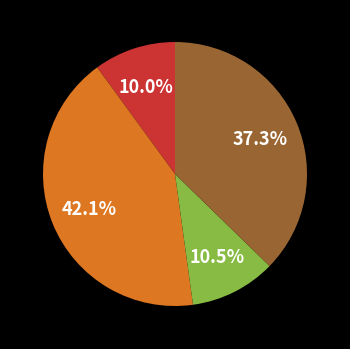

How many segments does this pie chart have?

4